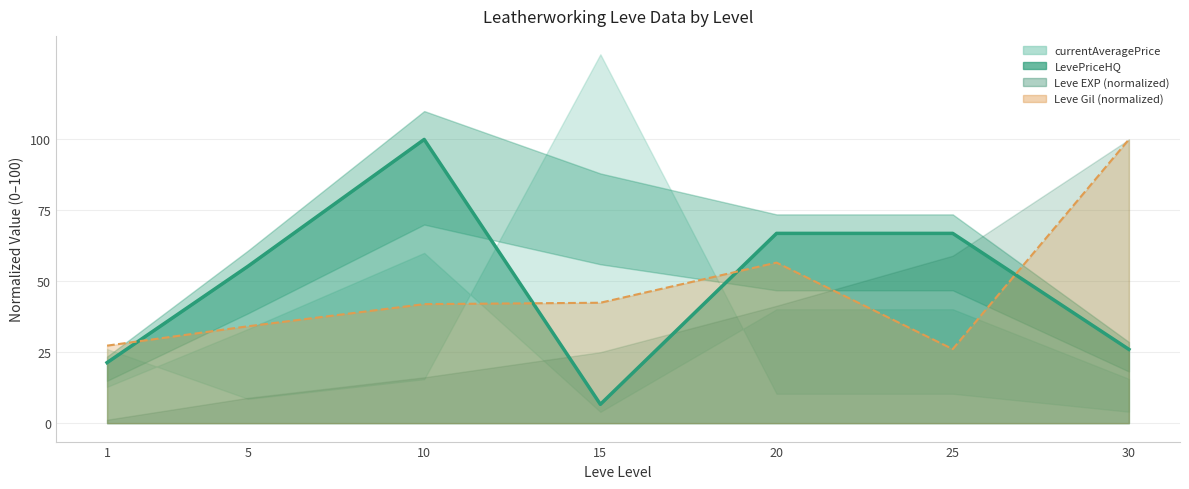

Reading left to right, transcribe all the data shown in this chart.

1=21.3	5=55.3	10=100.0	15=6.6	20=66.9	25=66.9	30=26.0